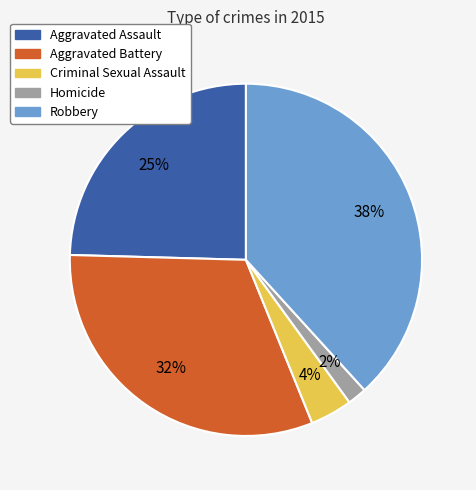

Is the sum of Aggravated Battery and Robbery greater than half?

Yes